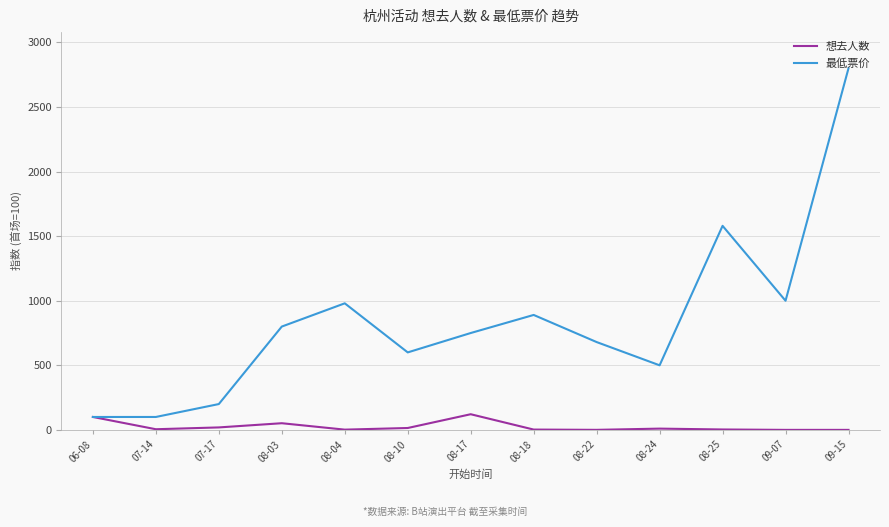

What is the spread (max minus min) of values at 08-17?

628.8